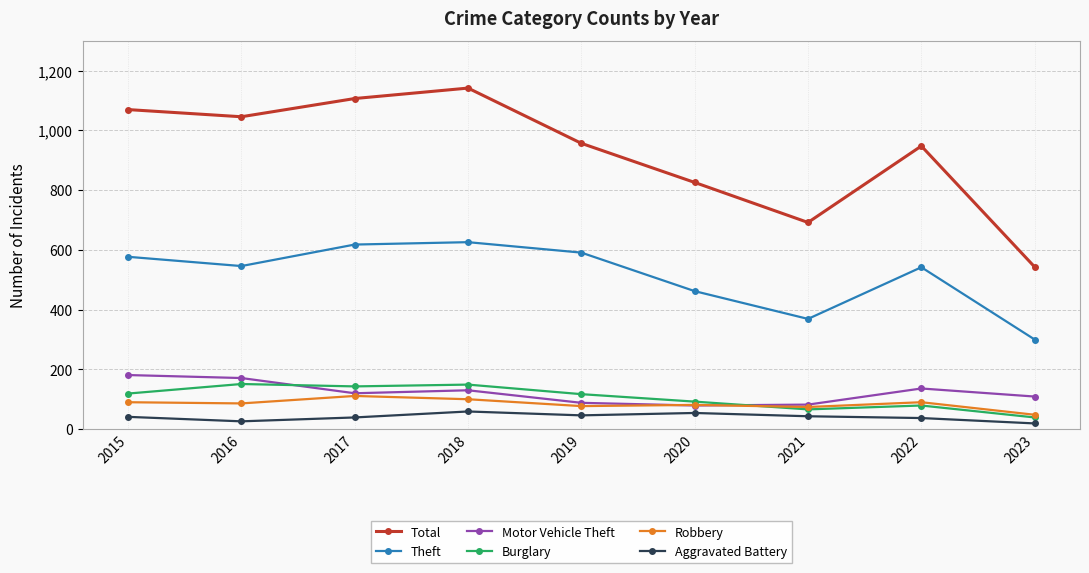

True or false: Motor Vehicle Theft and Theft intersect in this chart.

False